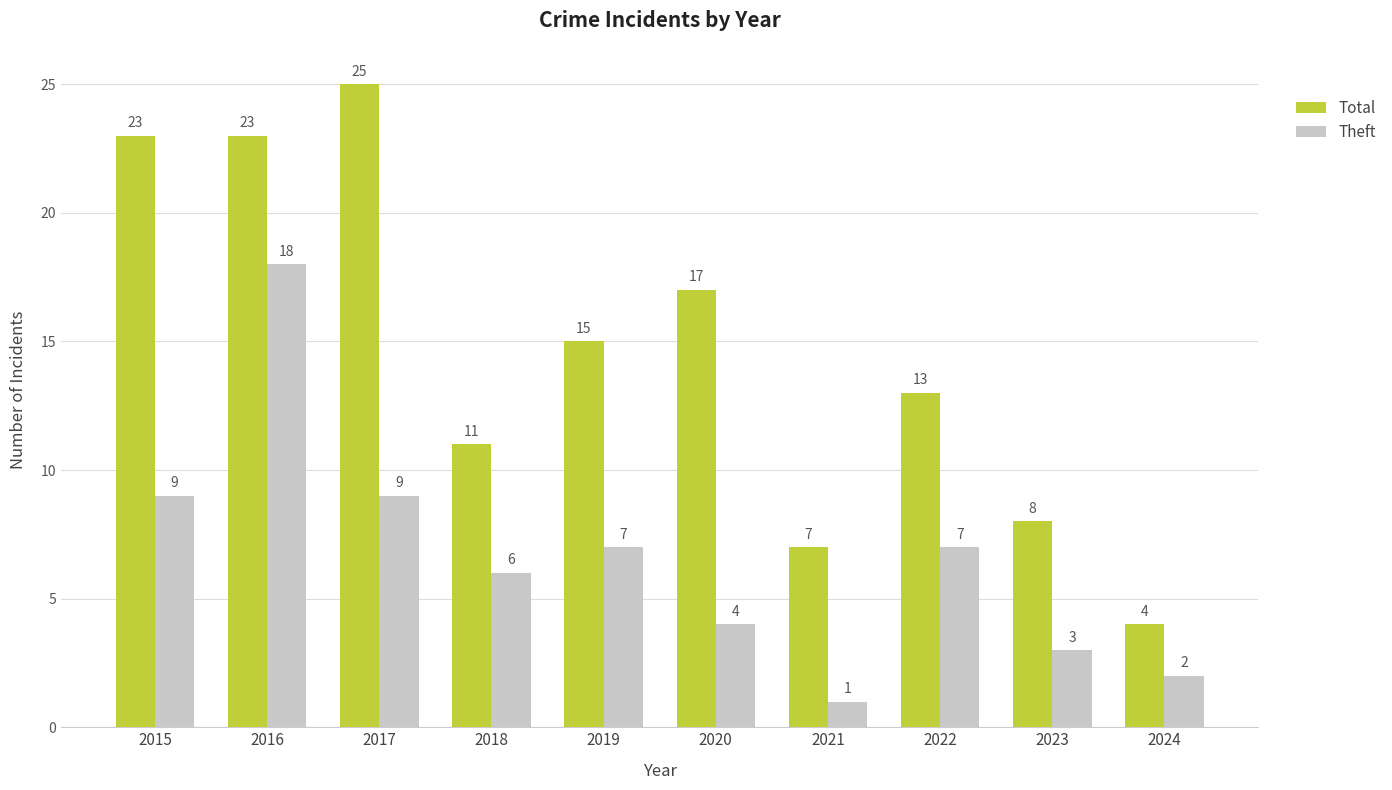

Does the chart contain stacked bars?

No